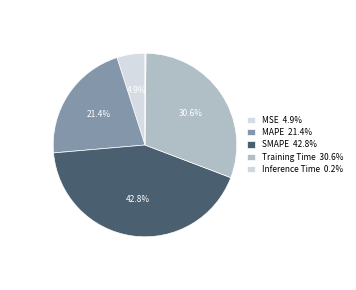

To the nearest percent, what is the average slice percentage?

20%